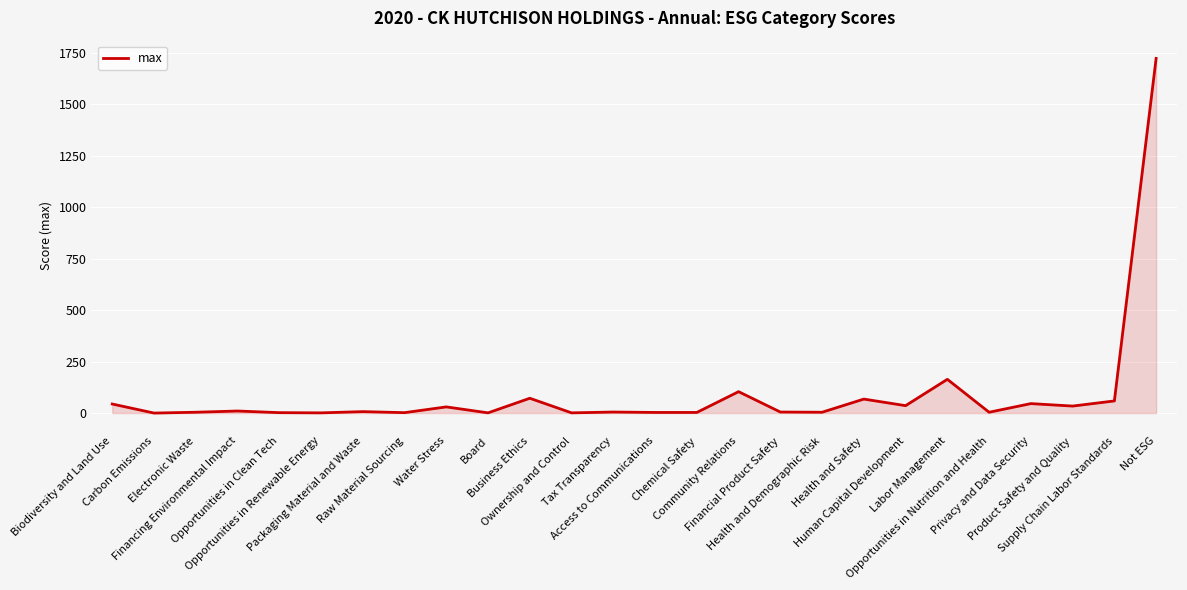

What is the maximum value shown in the chart?

1724